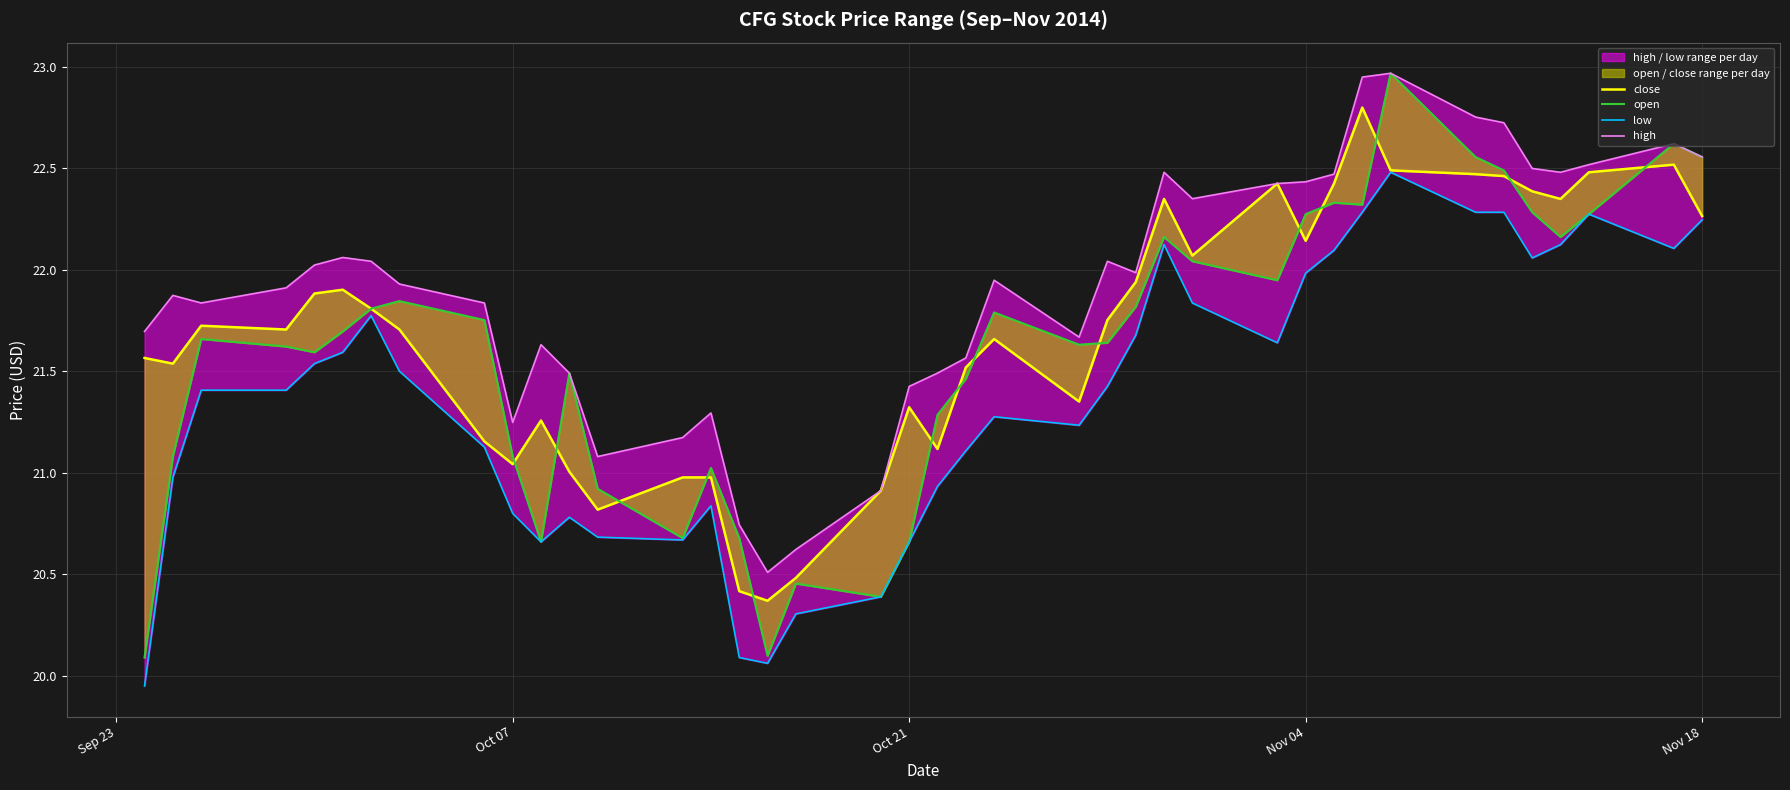

True or false: low and close cross at least once.

False